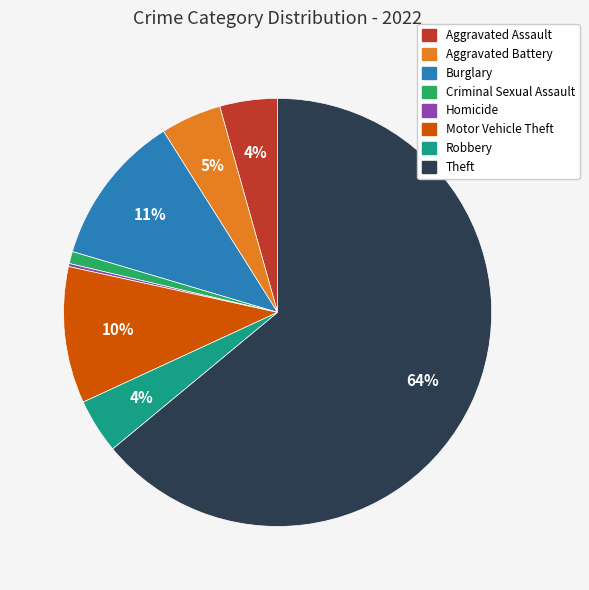

To the nearest percent, what is the difference between the Motor Vehicle Theft and Burglary slice percentages?

1%